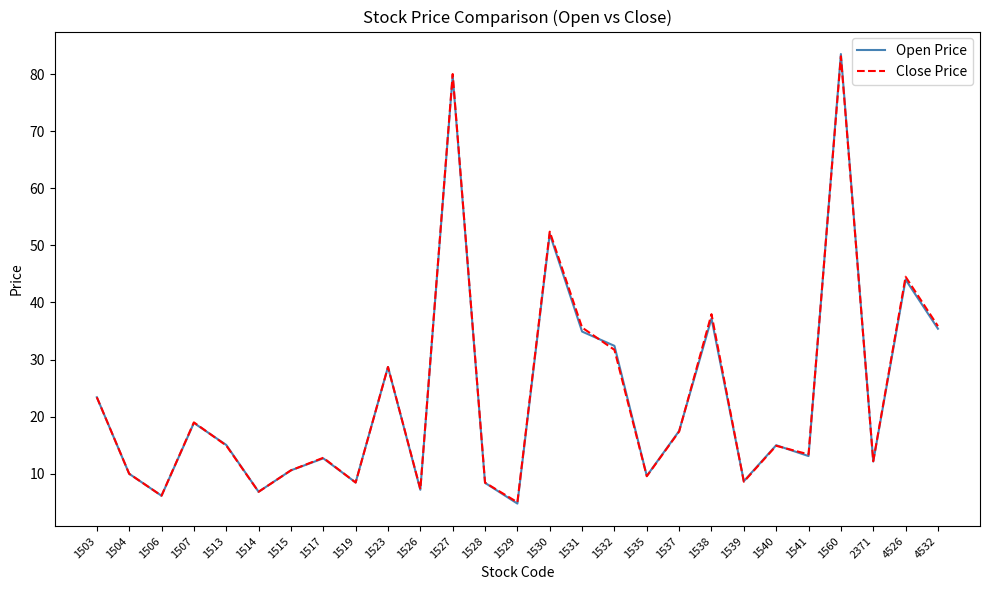

What is the difference between the second highest and second lowest values in the Close Price series?

73.8